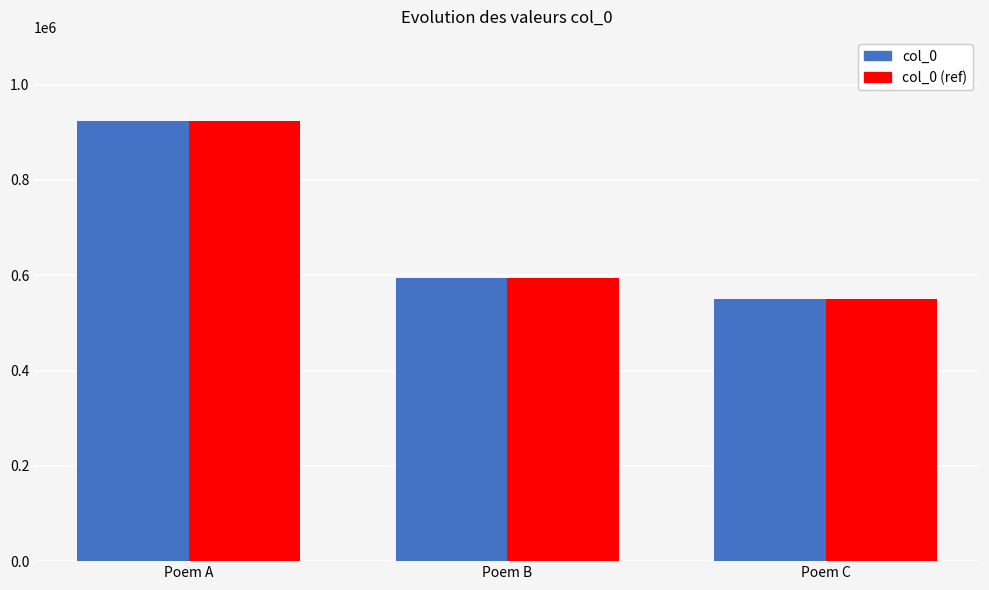

At which label is col_0 (ref) closest to 737056?

Poem B